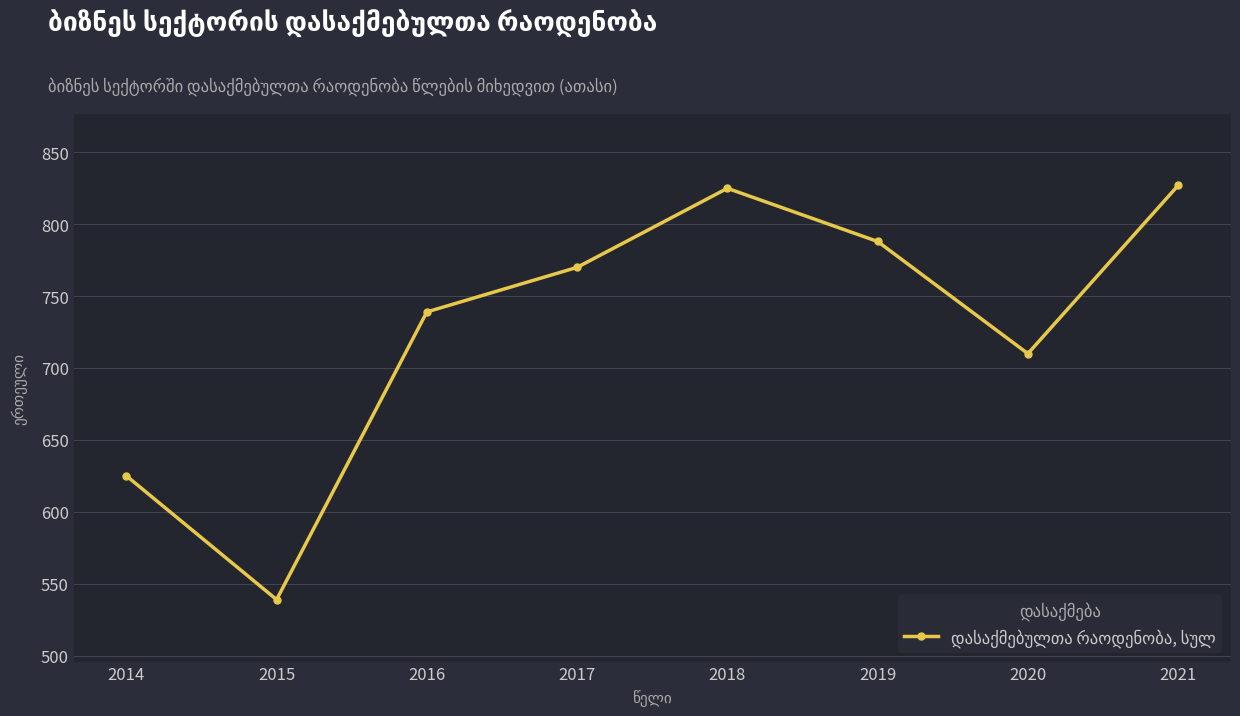

What is the difference between the maximum and minimum values?

288.1